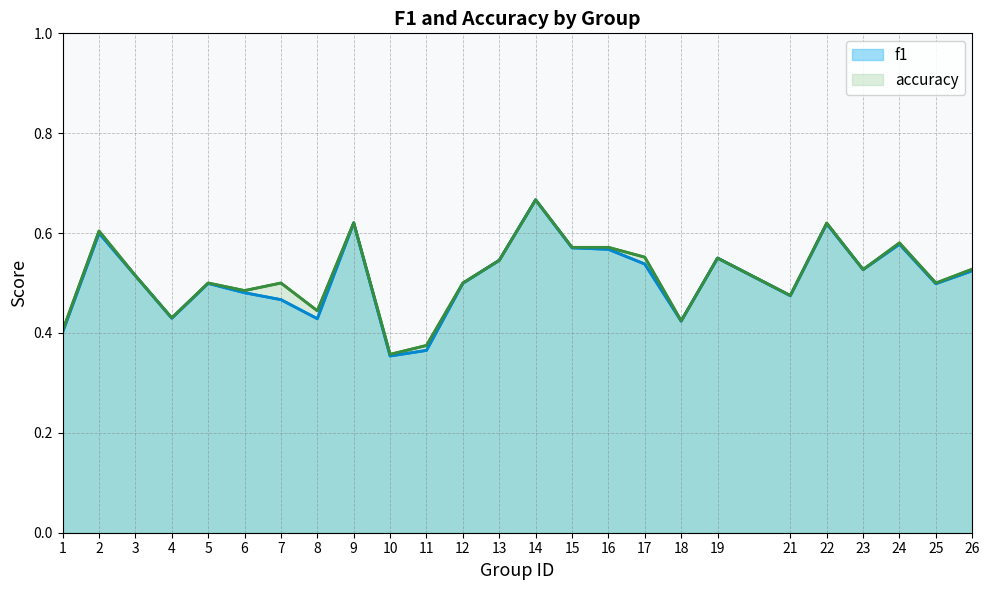

True or false: f1 has more than 1 interior local peaks.

True